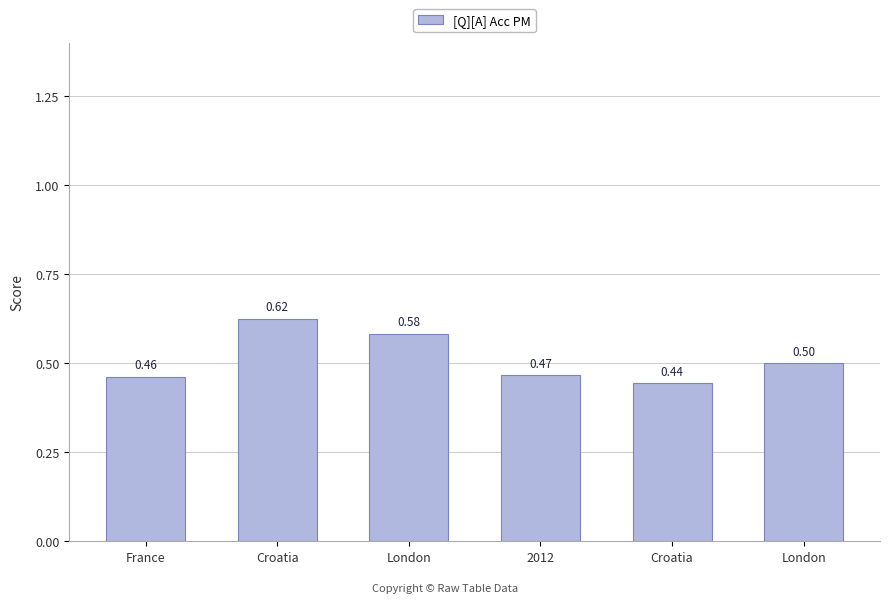

At which category does the chart reach its minimum across all series?

Croatia